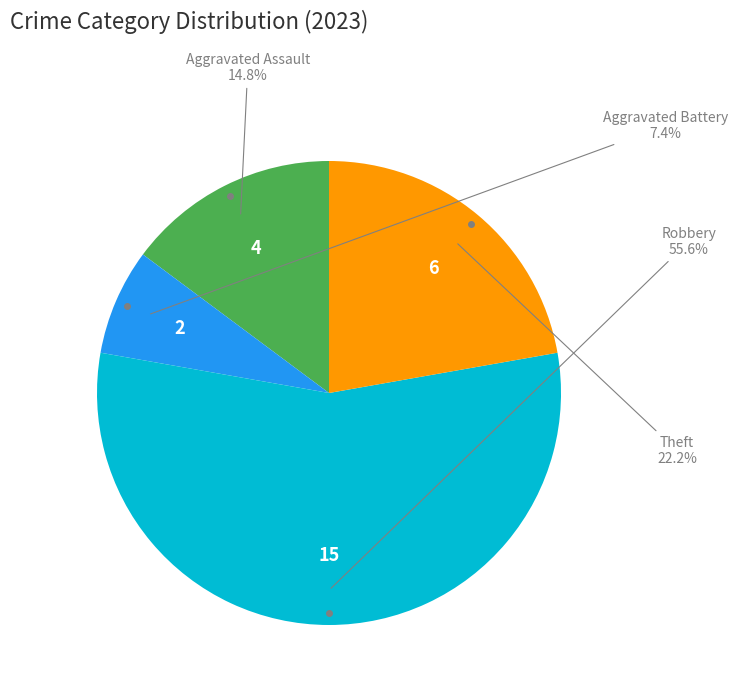

Is there any slice that represents more than half of the pie?

Yes